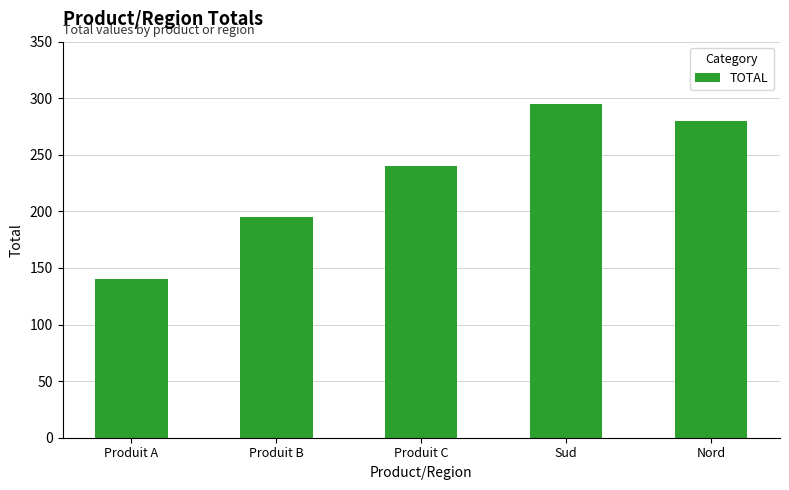

What is the smallest value displayed?

140